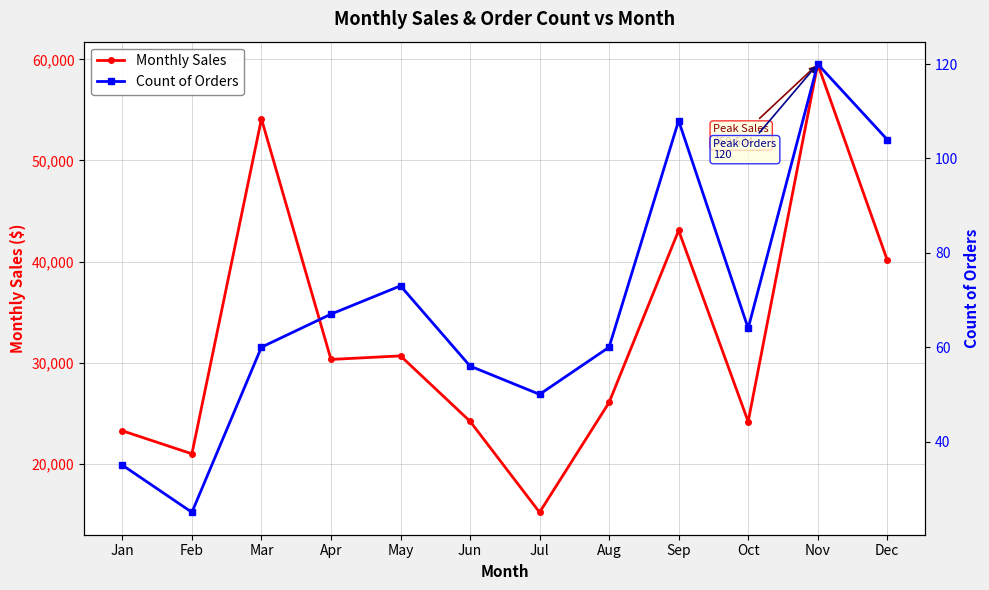

The value of Count of Orders at Sep is 29.7. True or false?

False